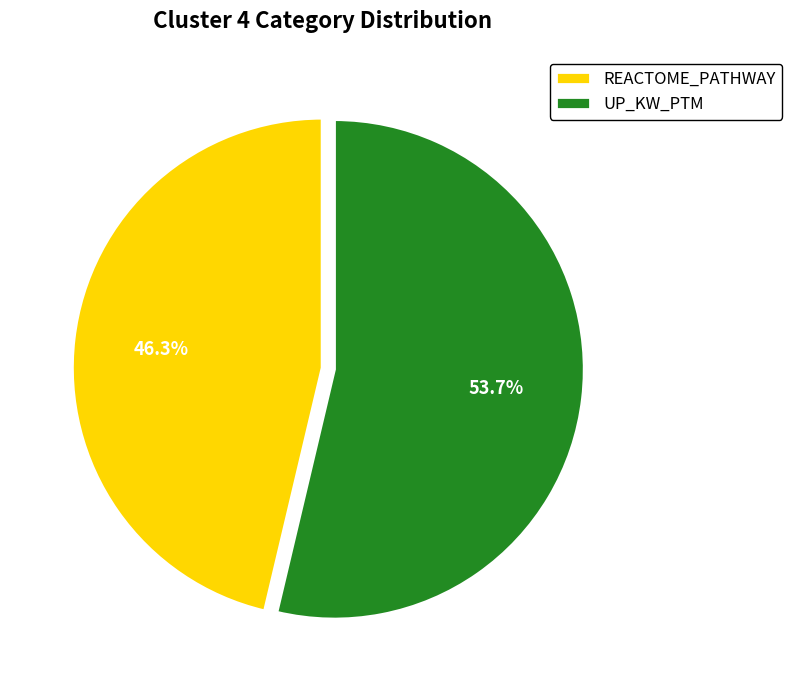

To the nearest percent, what is the average slice percentage?

50%